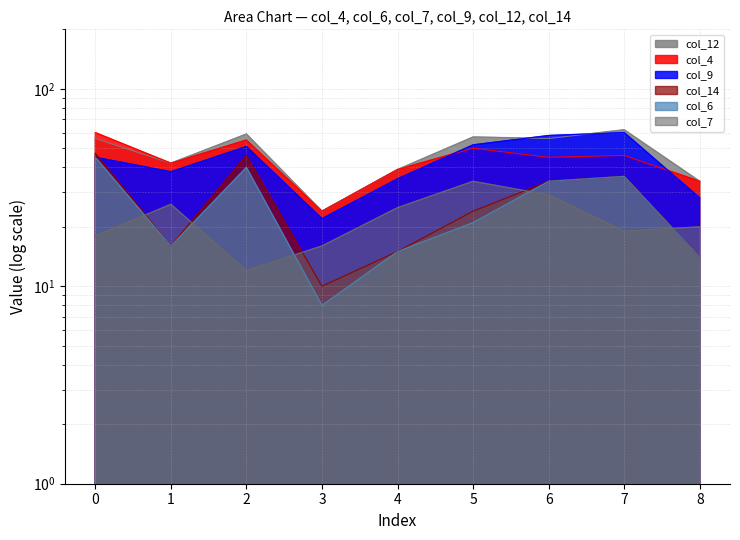

At 5, list the series in order from largest to smallest.

col_12, col_9, col_4, col_7, col_14, col_6